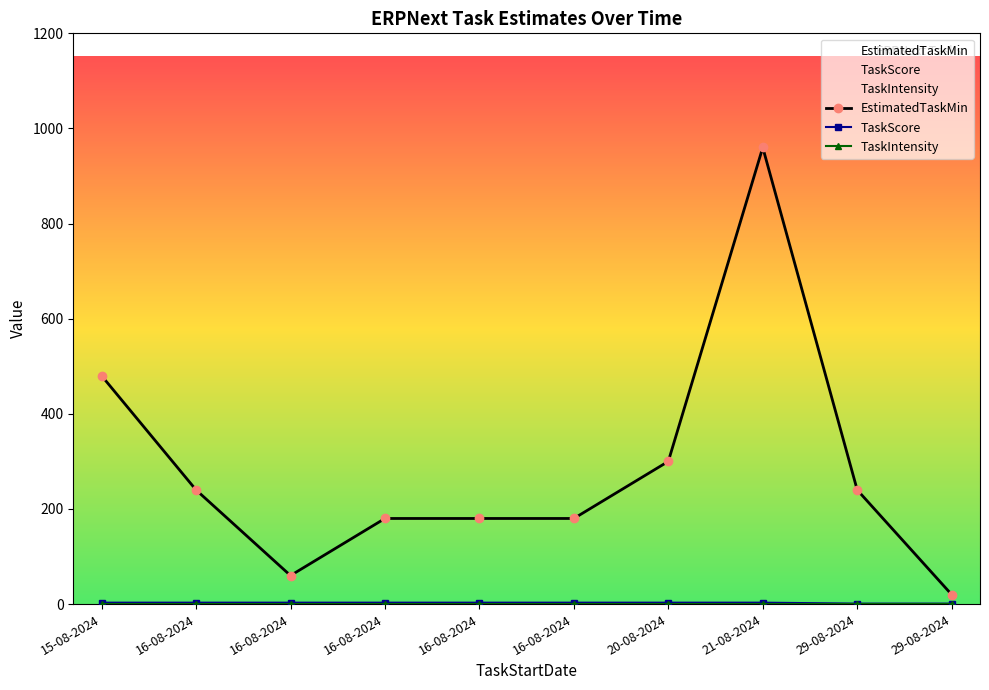

What is the average value of the TaskIntensity series?

1